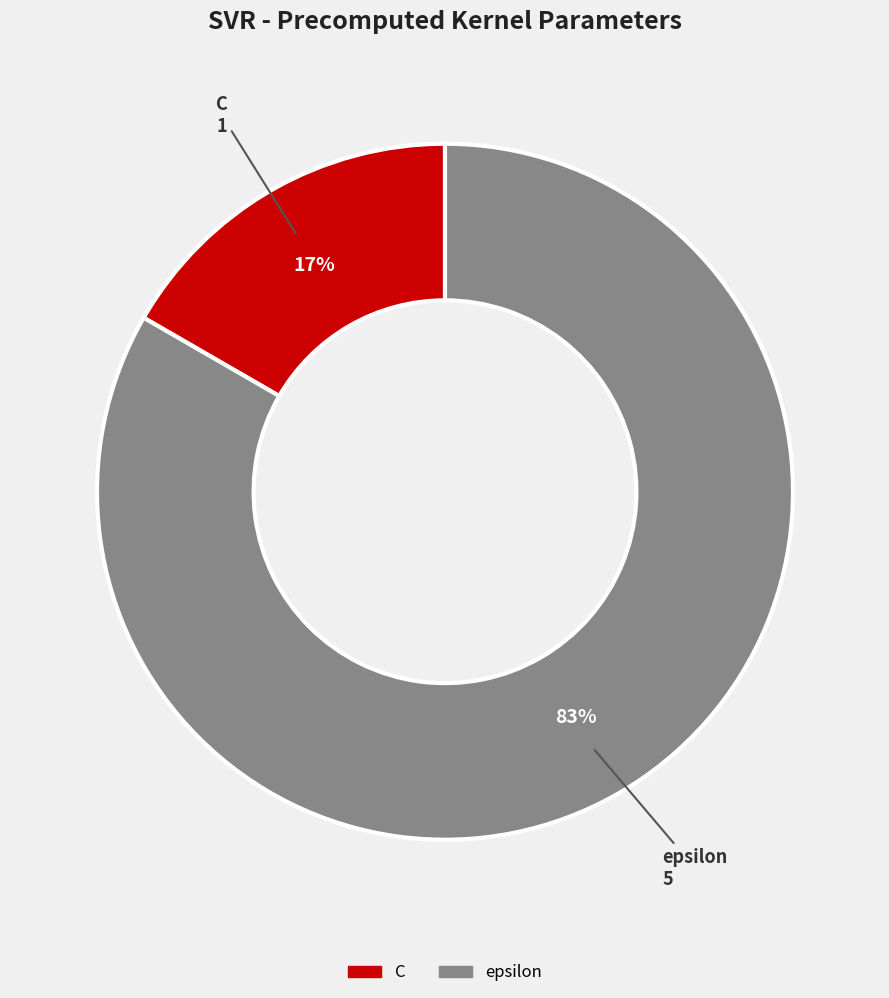

How many slices are in this pie chart?

2